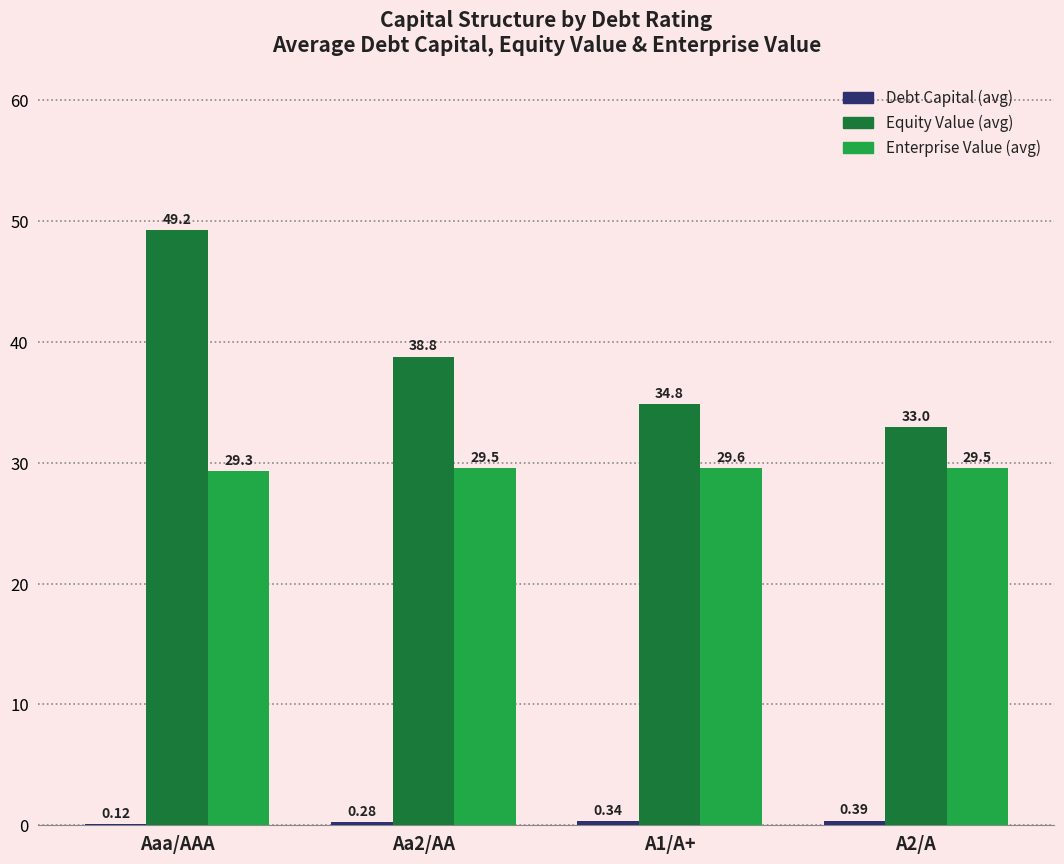

Which series changed the most between A1/A+ and A2/A?

Equity Value (avg)